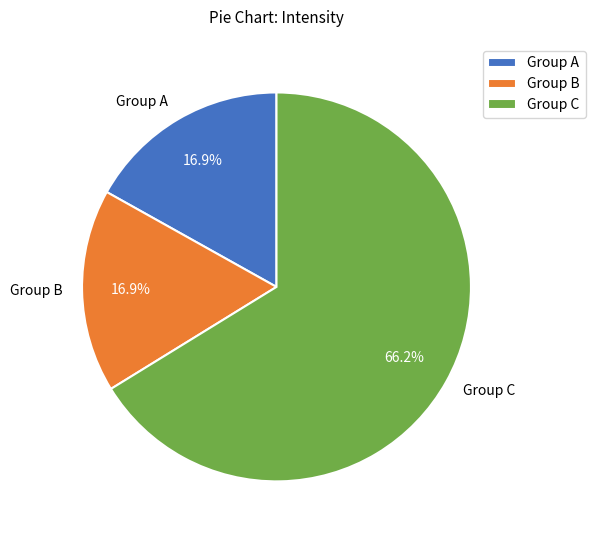

What is the majority slice?

Group C